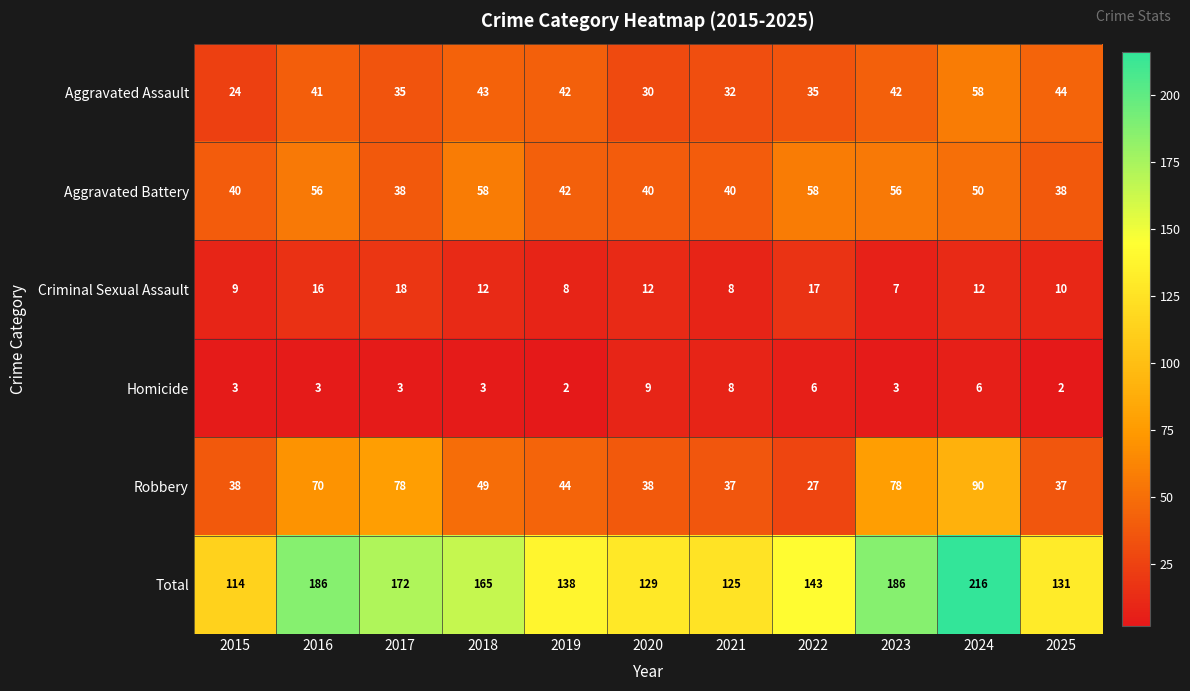

True or false: Aggravated Assault has a value of 63 at 2016.

False